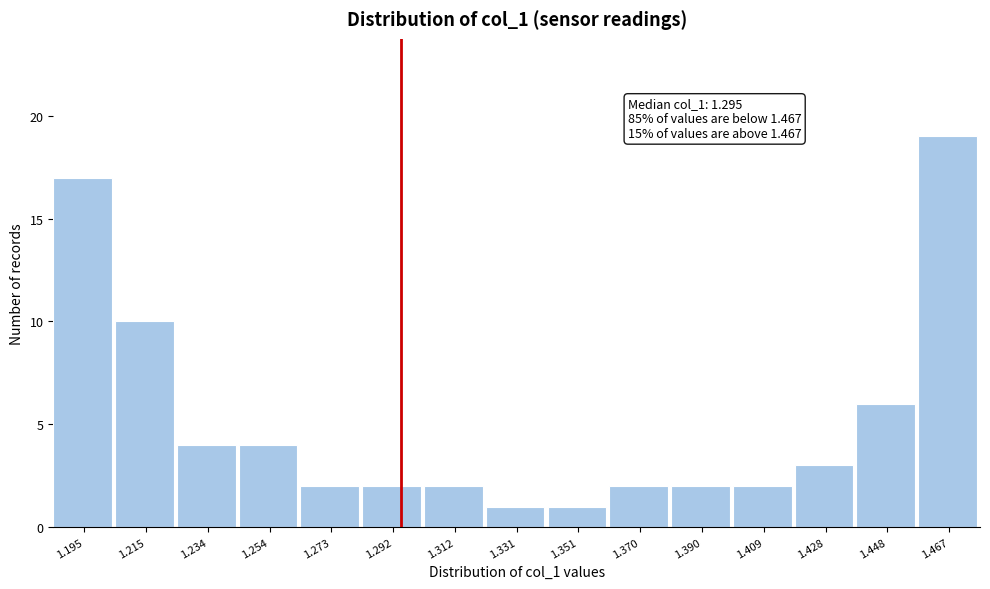

Over which range of the x-axis is the bar tallest?

1.458 to 1.478